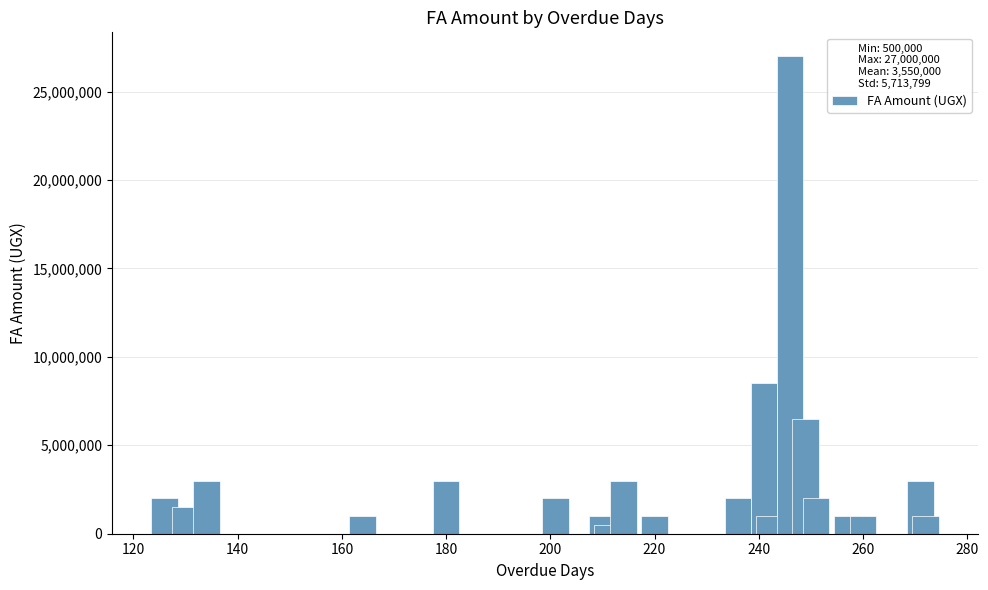

Reading left to right, what are all the values shown in this chart?

2000000	1500000	3000000	1000000	3000000	2000000	1000000	500000	3000000	1000000	2000000	8500000	1000000	27000000	6500000	2000000	1000000	1000000	3000000	1000000